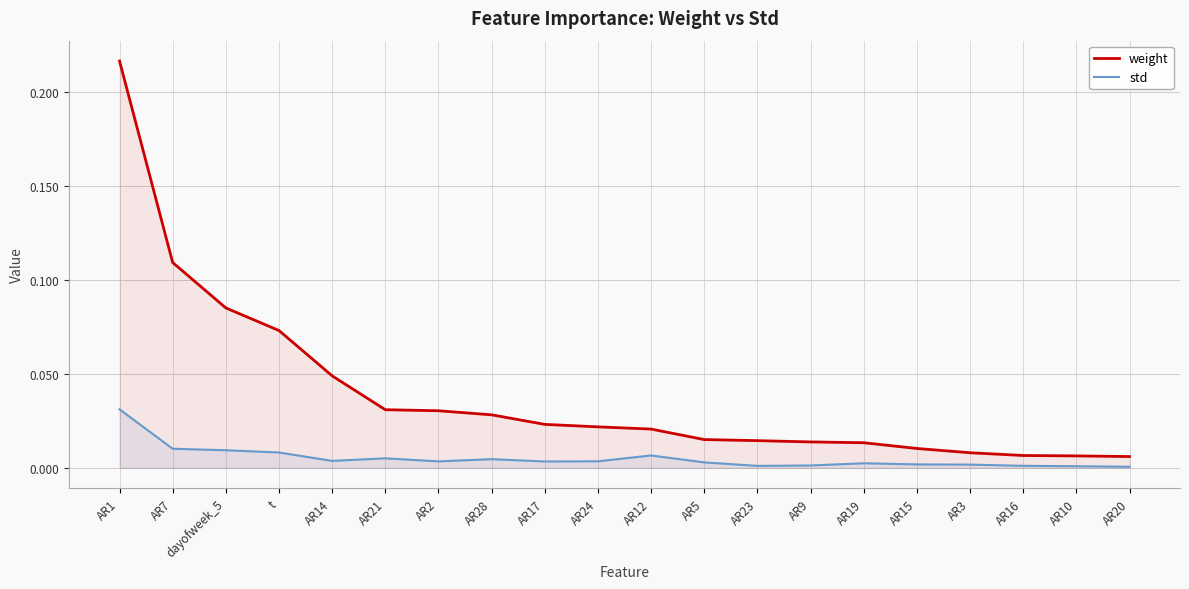

At AR19, list the series in order from largest to smallest.

weight, std